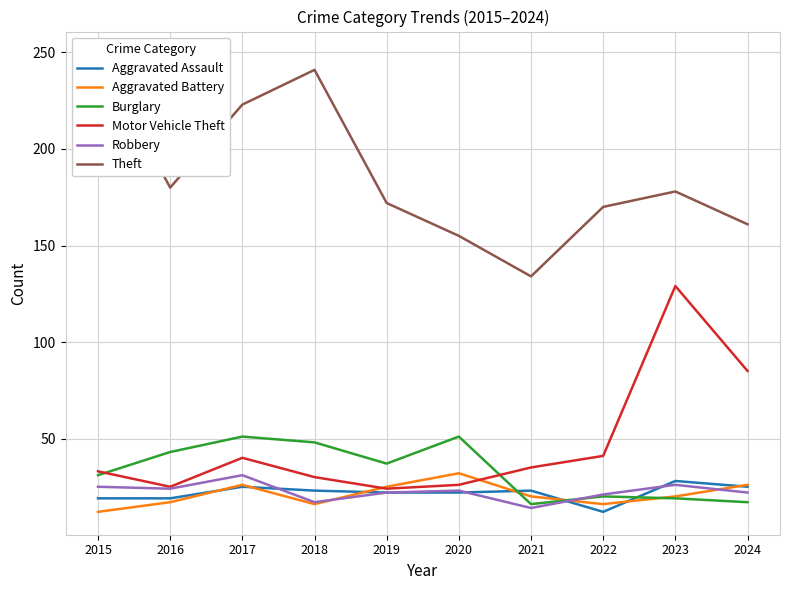

Rank the series by their maximum value, from highest to lowest.

Theft, Motor Vehicle Theft, Burglary, Aggravated Battery, Robbery, Aggravated Assault